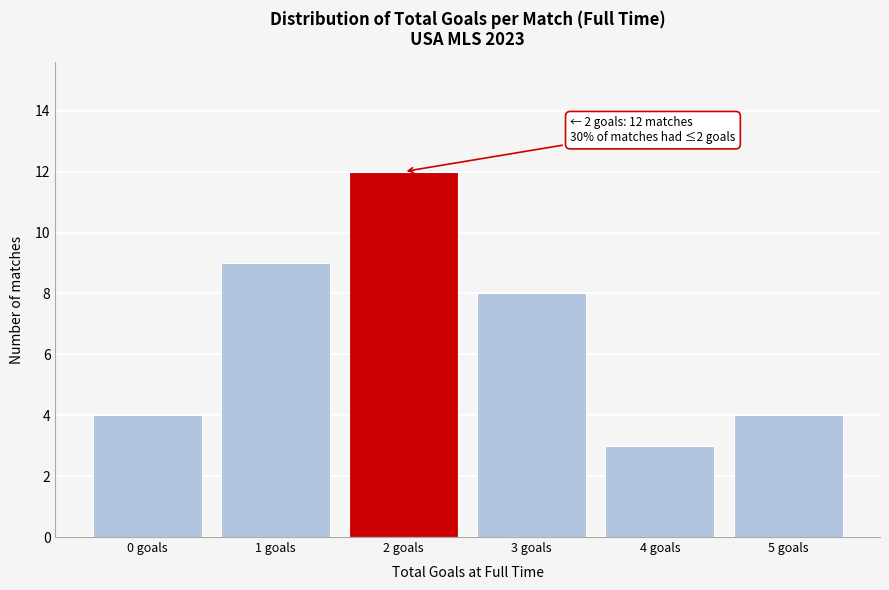

Reading left to right, extract all data points from this chart.

4	9	12	8	3	4